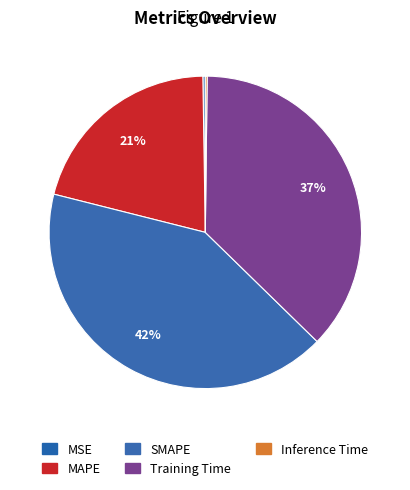

True or false: SMAPE accounts for 42% of the total.

True